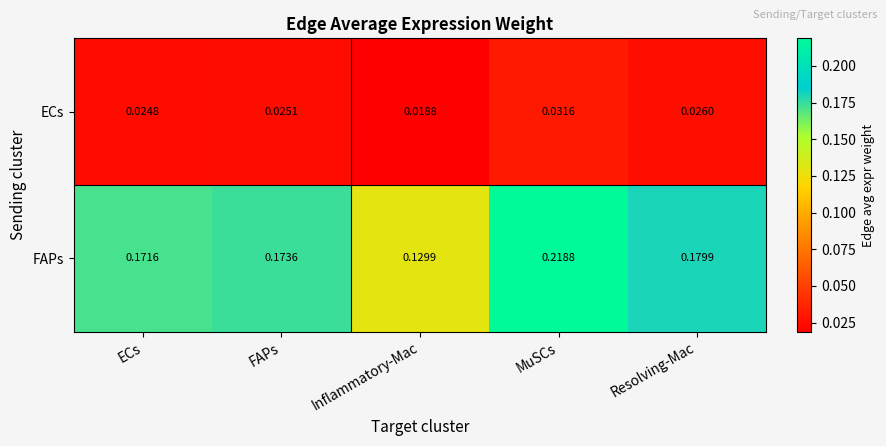

How many data points does each series have?

5